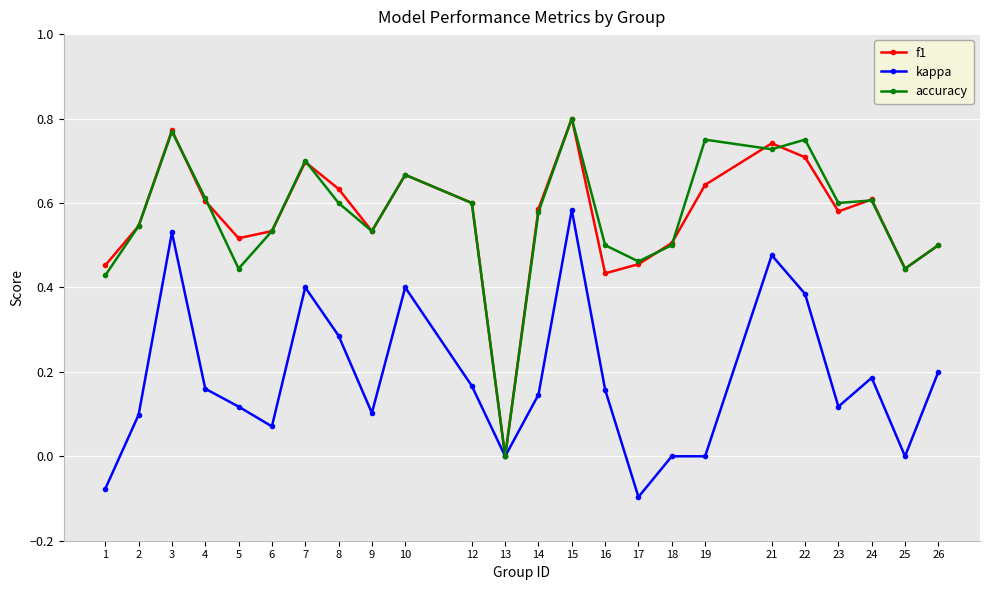

What is the sum of all accuracy values?

13.7